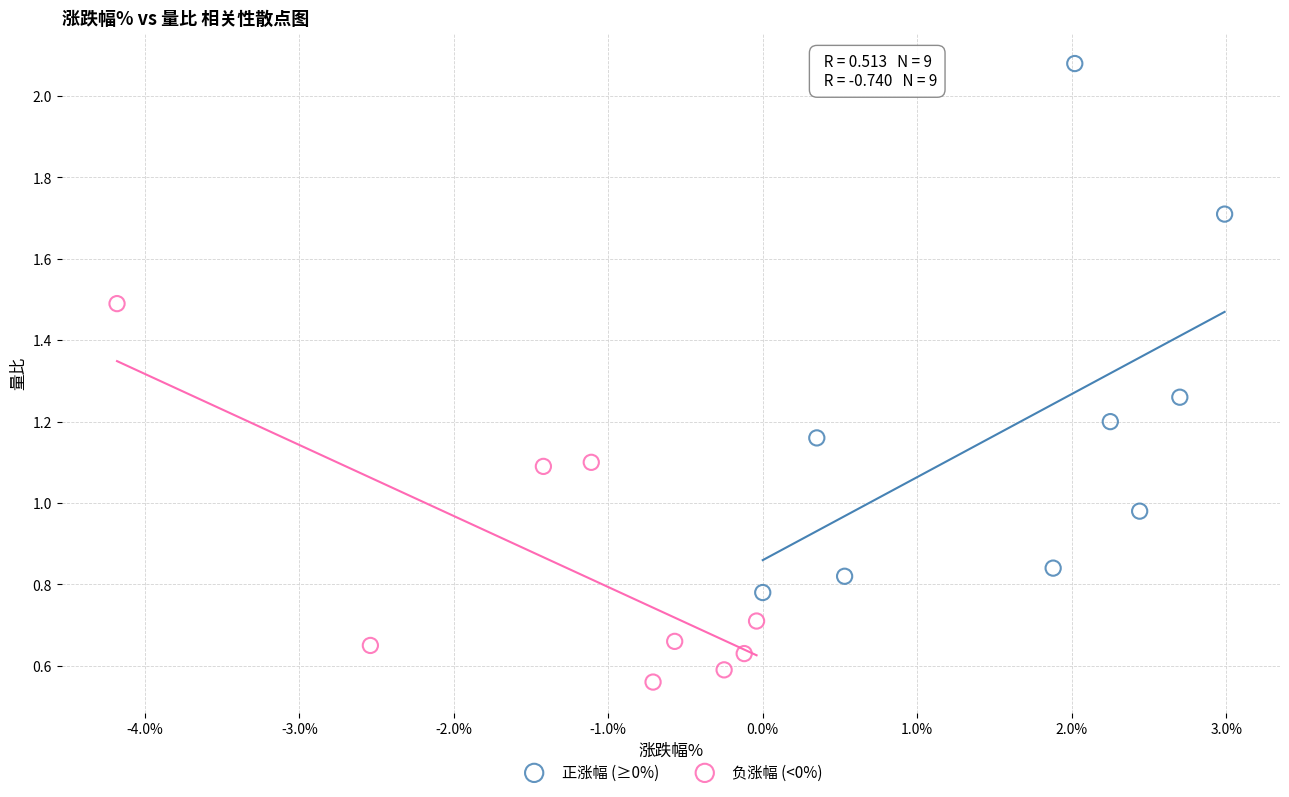

Which series contains the highest Y value?

正涨幅 (≥0%)